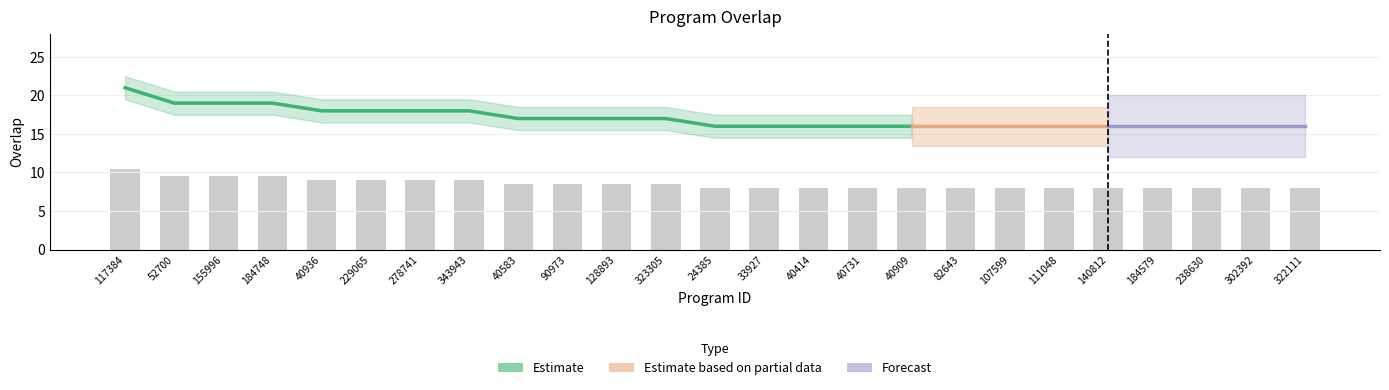

What is the value of the 25th bar from the left?

8.0